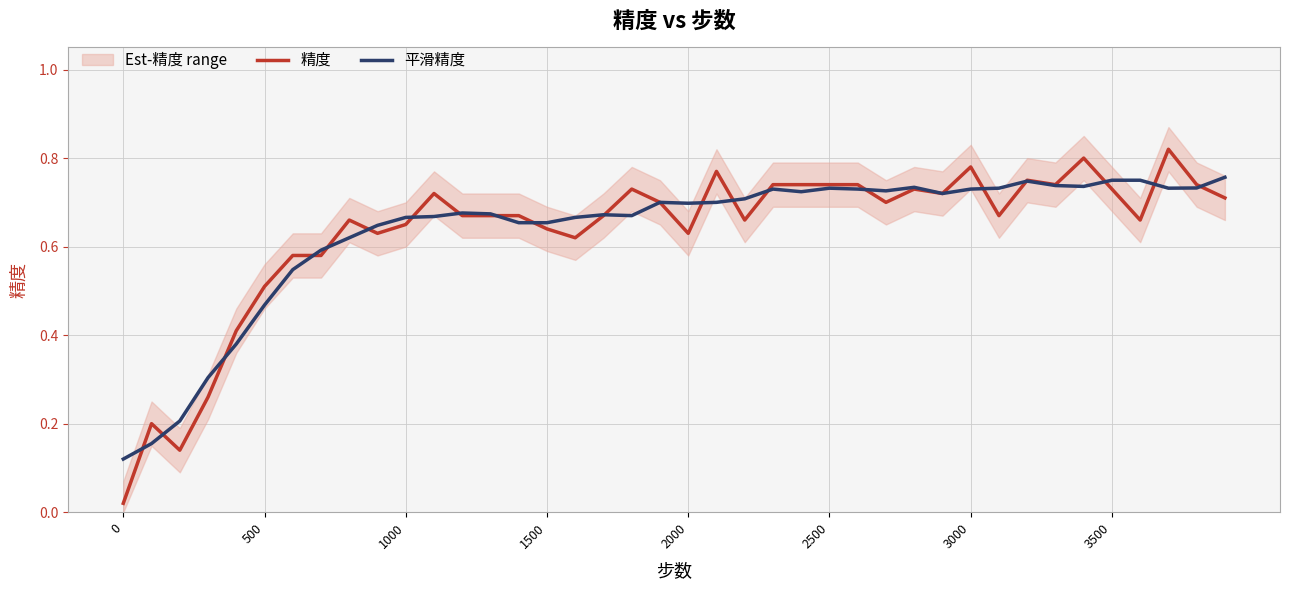

Is the value of 平滑精度 at 3000 greater than the value of 精度 at 2500?

No